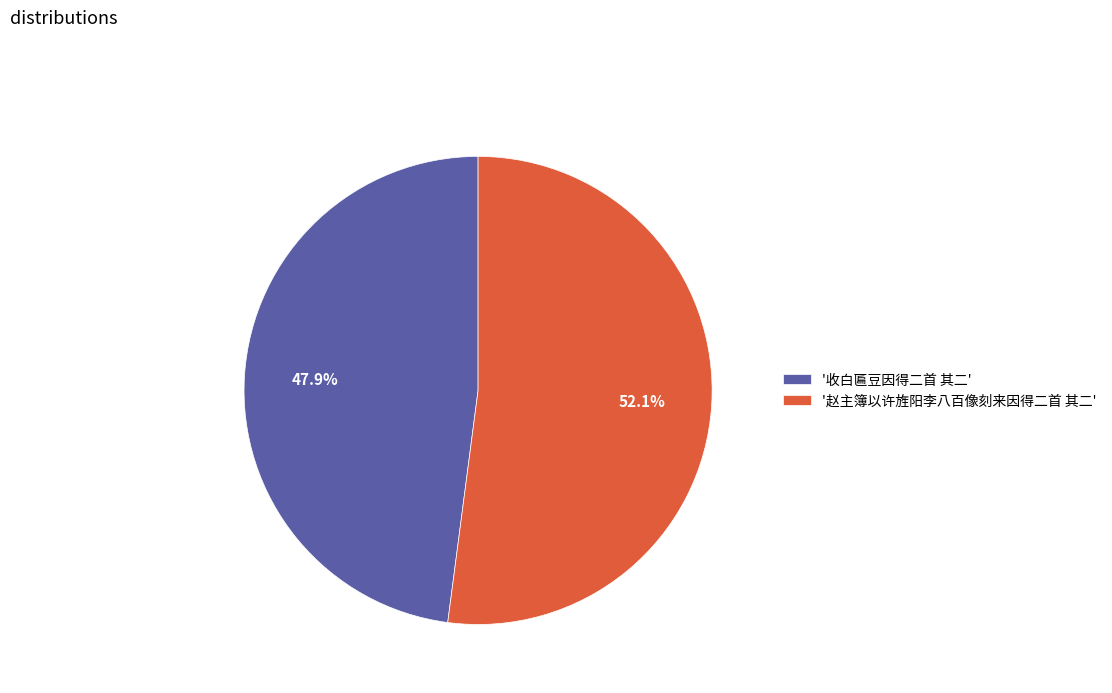

Which category has the smallest portion of the pie?

'收白匾豆因得二首 其二'